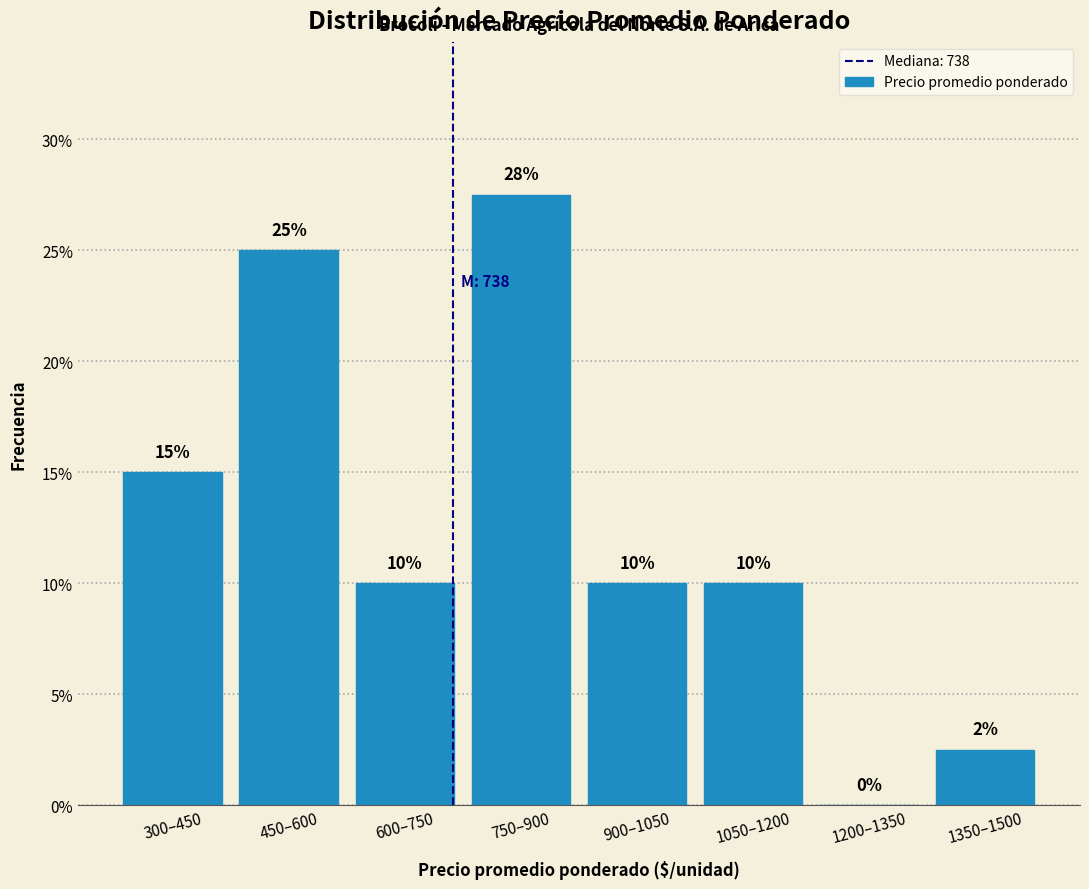

Where does the data first go above 10?

300–450